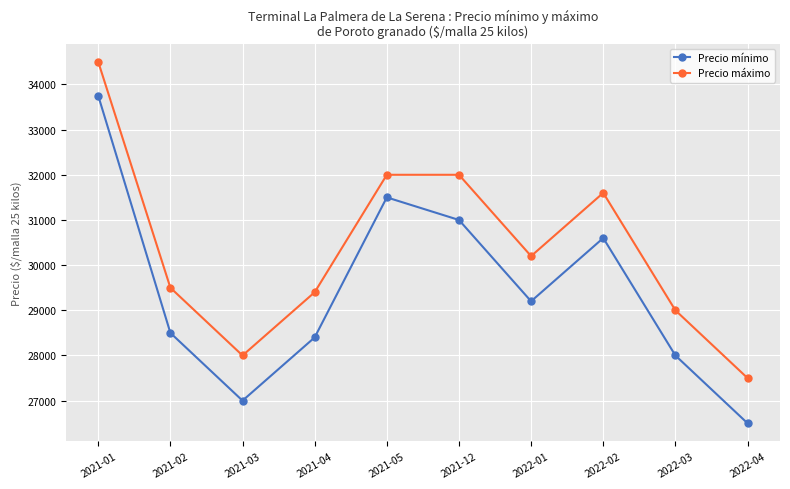

True or false: Precio máximo and Precio mínimo cross at least once.

False